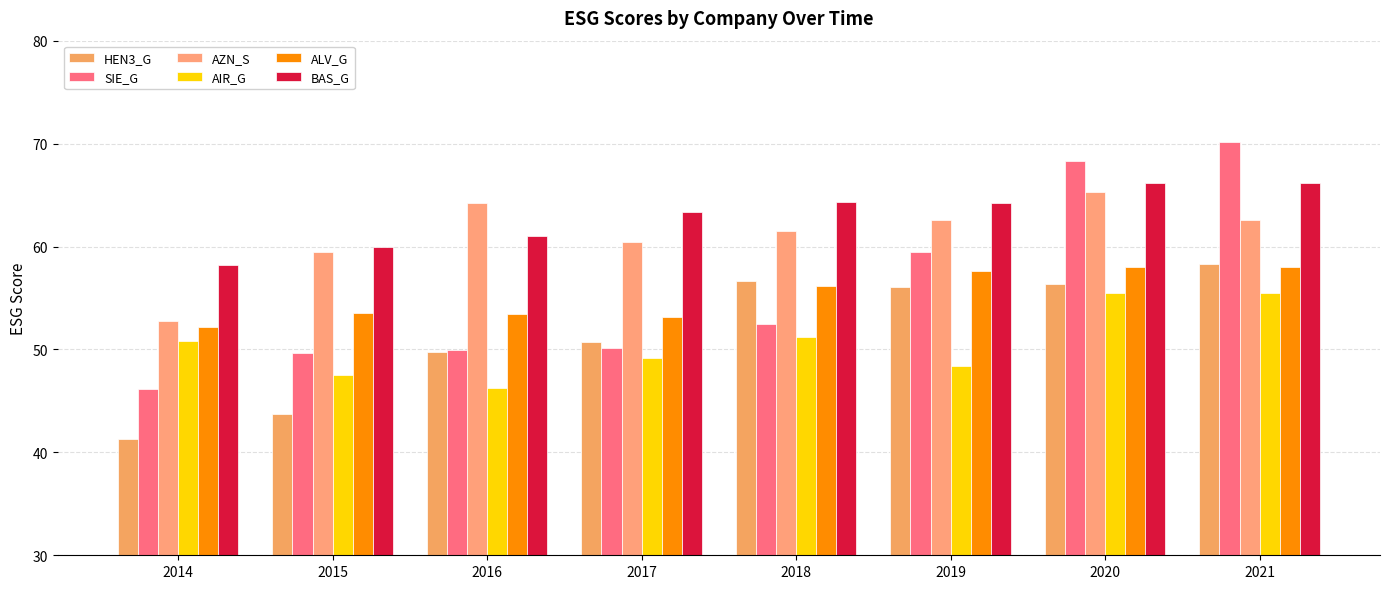

How many groups of bars are there?

8